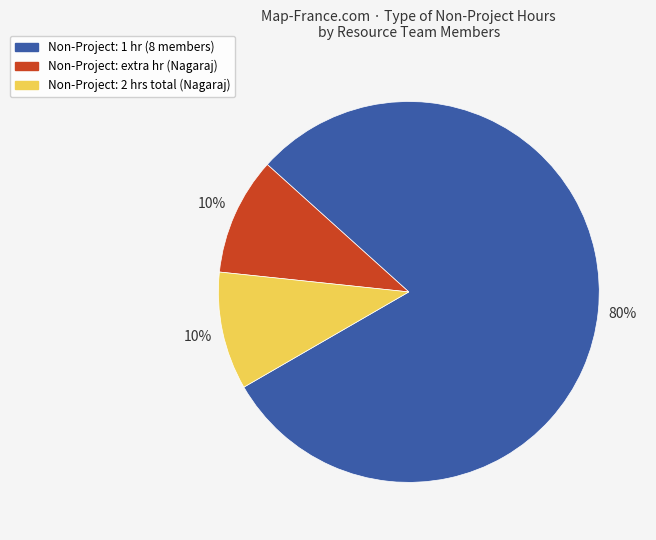

To the nearest percent, what is the average slice percentage?

33%